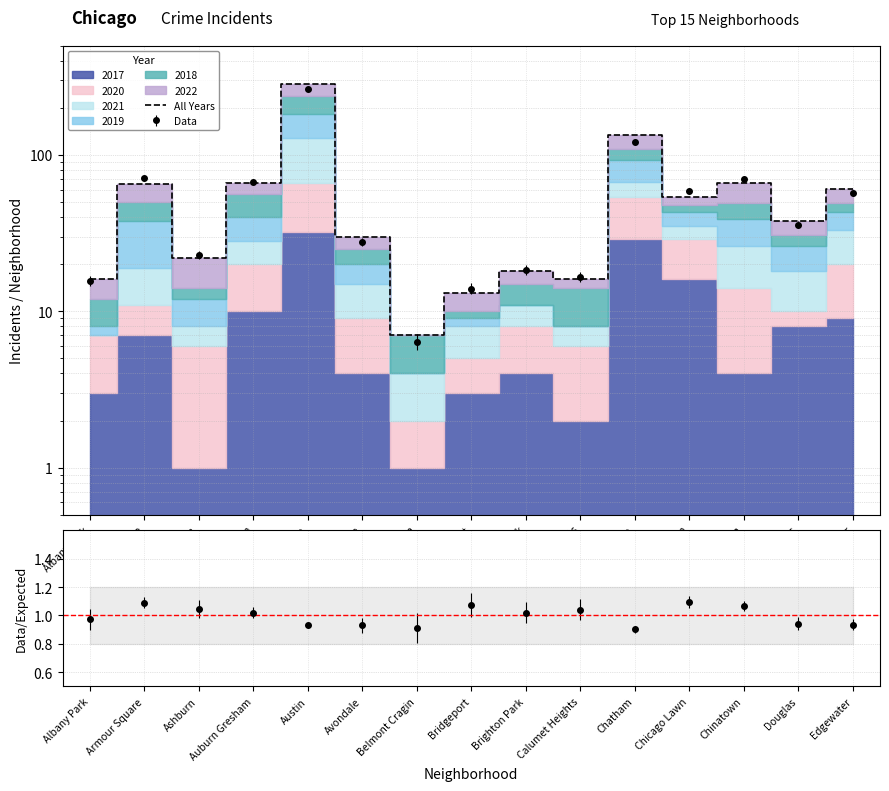

Reading left to right, transcribe all the data shown in this chart.

Albany Park=16	Armour Square=65	Ashburn=22	Auburn Gresham=66	Austin=283	Avondale=30	Belmont Cragin=7	Bridgeport=13	Brighton Park=18	Calumet Heights=16	Chatham=134	Chicago Lawn=54	Chinatown=66	Douglas=38	Edgewater=61